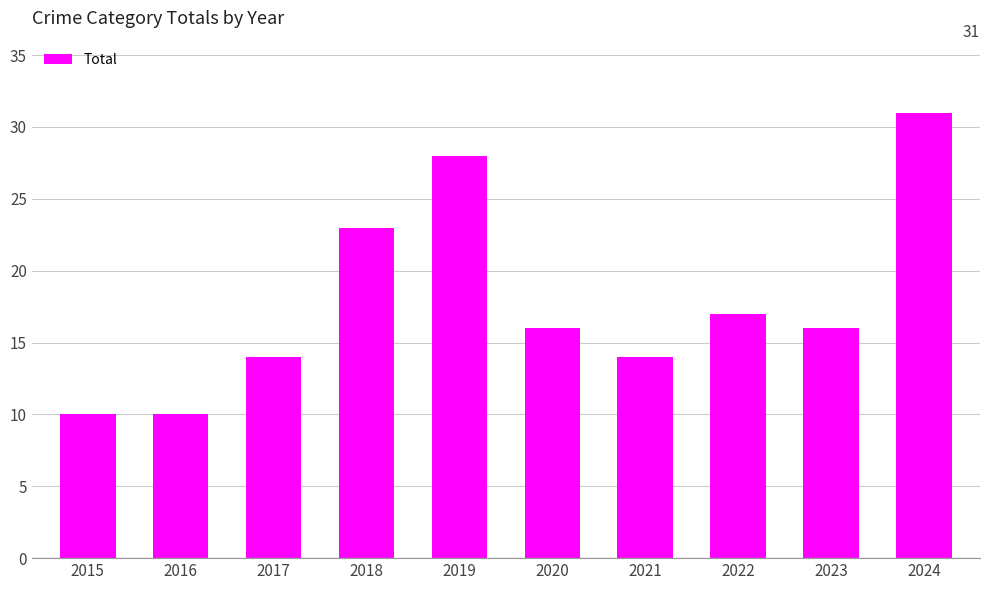

Reading right to left, what are all the values shown in this chart?

2024=31	2023=16	2022=17	2021=14	2020=16	2019=28	2018=23	2017=14	2016=10	2015=10